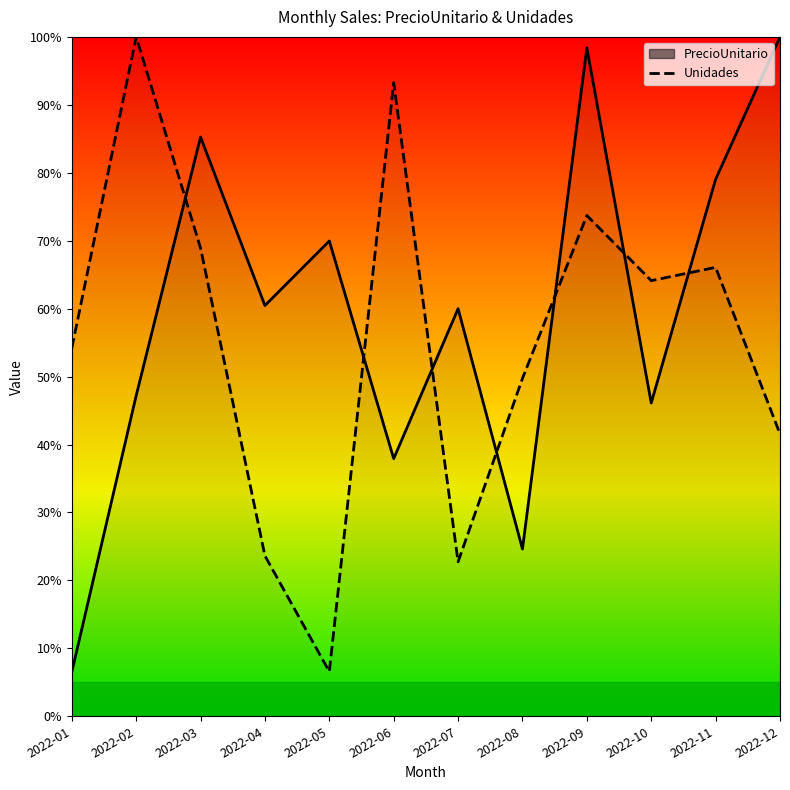

What is the difference between the highest and lowest values at 2022-10?

18.0